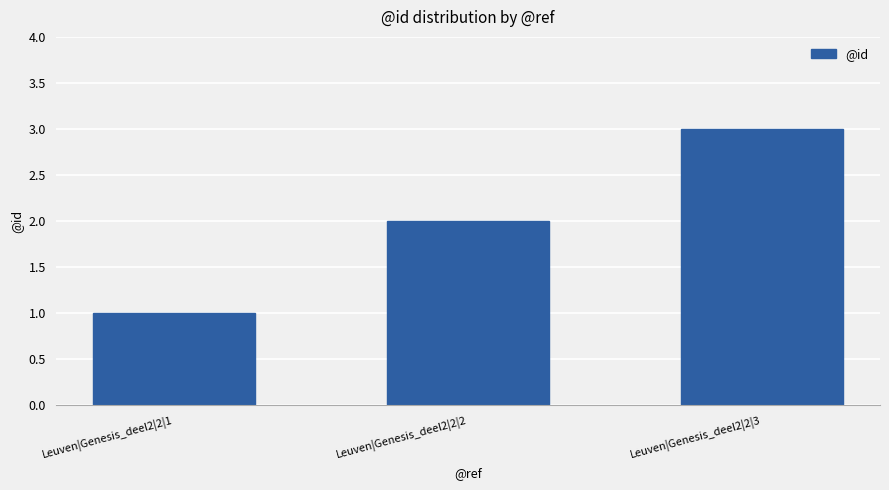

Does the chart contain stacked bars?

No